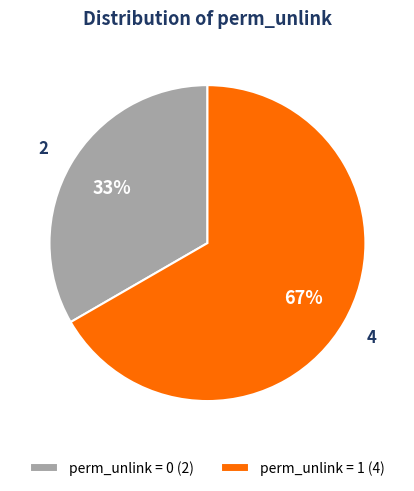

What is the ratio of the value at perm_unlink = 1 (4) to the value at perm_unlink = 0 (2)?

2.0